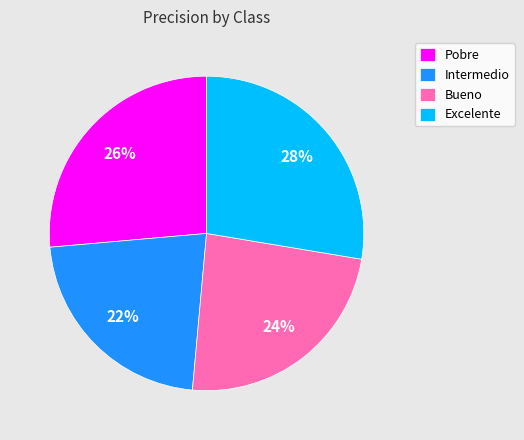

To the nearest percent, what percentage of the pie is Intermedio?

22%